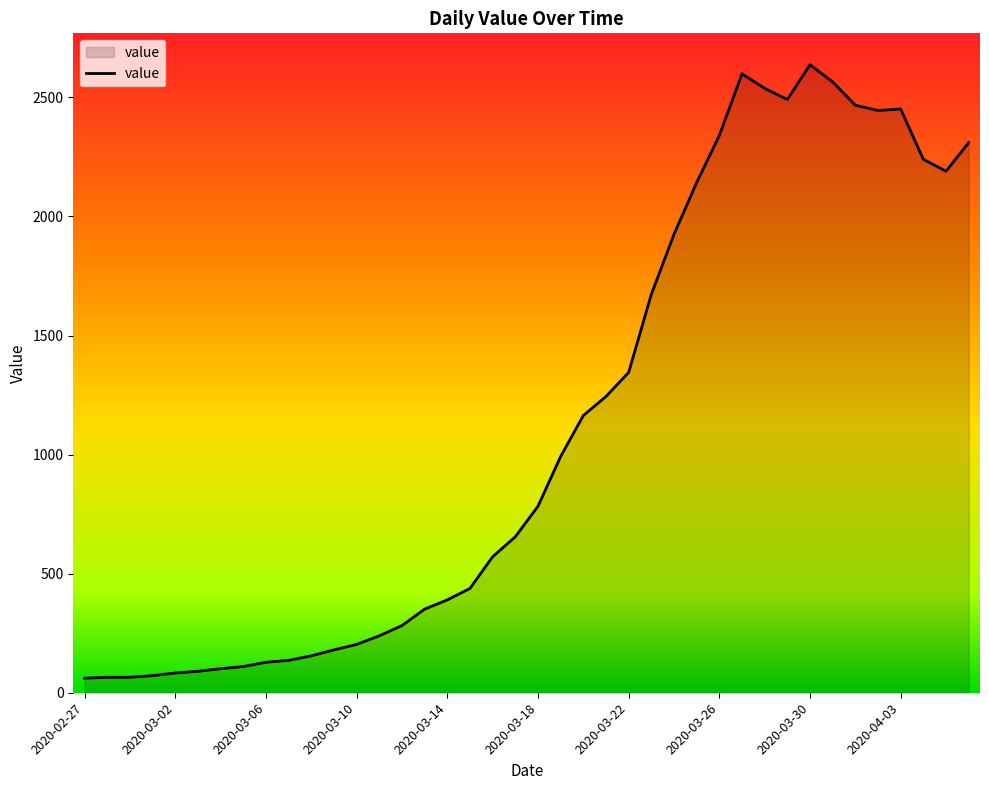

What is the difference between the maximum and minimum values?

2576